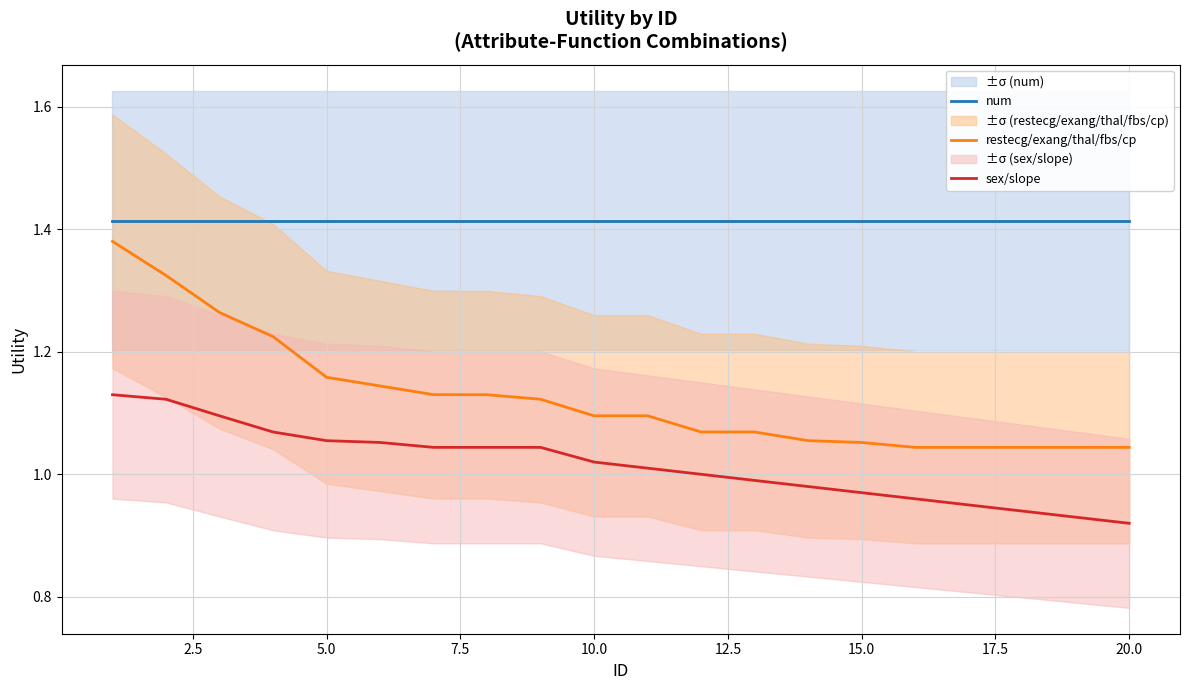

Which category has the lowest value in the sex/slope series?

20.0